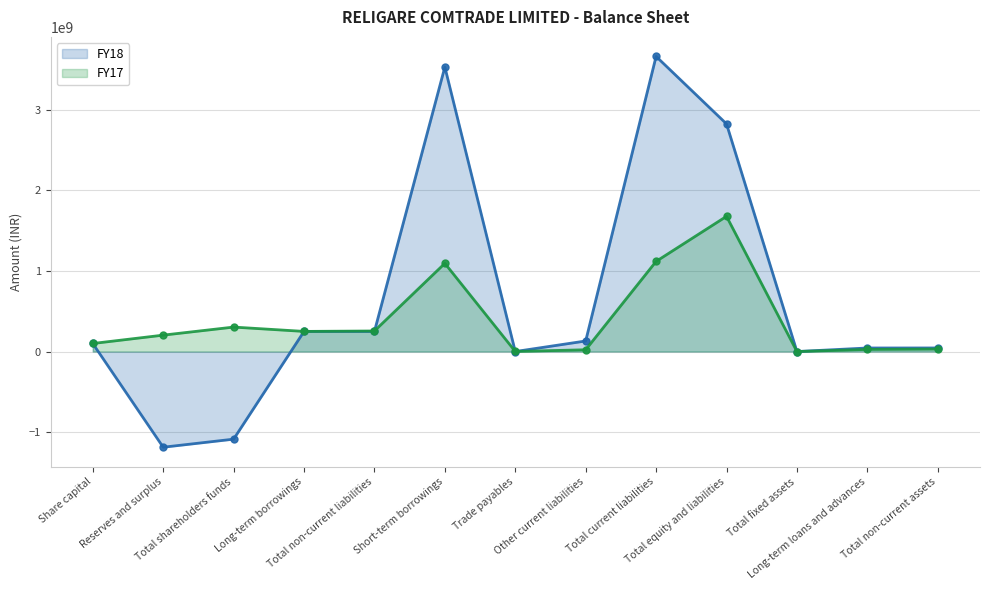

What is the value of the FY18 point at the 8th from the left?

131186375